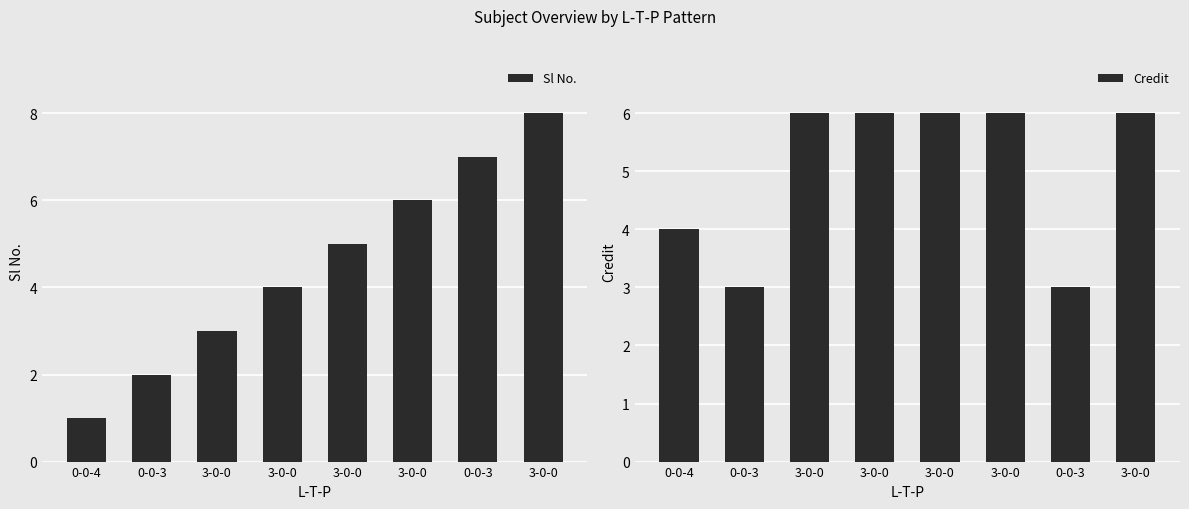

Rank the series by their maximum value, from lowest to highest.

Credit, Sl No.